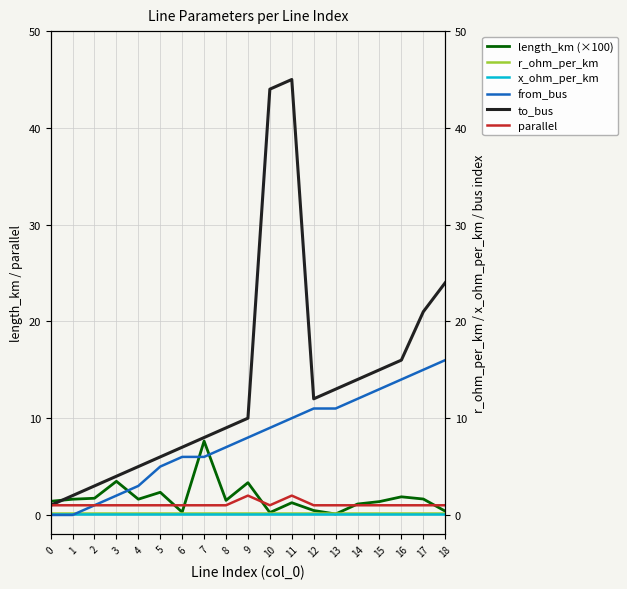

The length_km (×100) series shows 0.5 at 6. True or false?

False